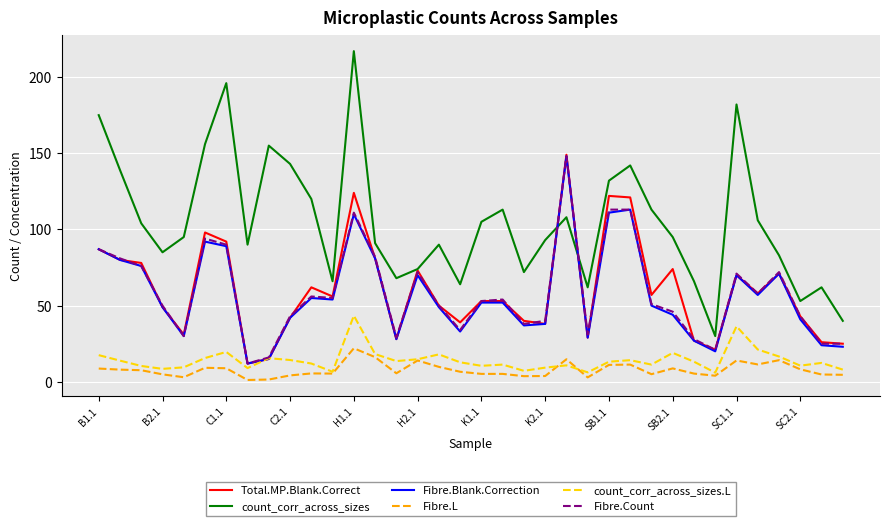

How many lines are shown in the chart?

6